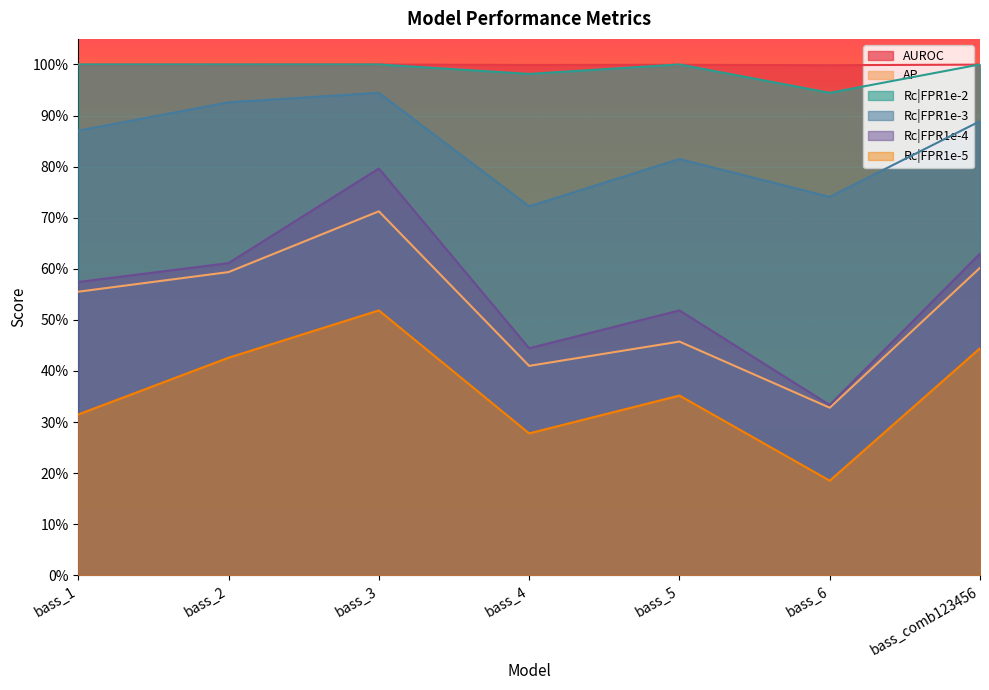

How many interior local valleys does the Rc|FPR1e-4 series have?

2